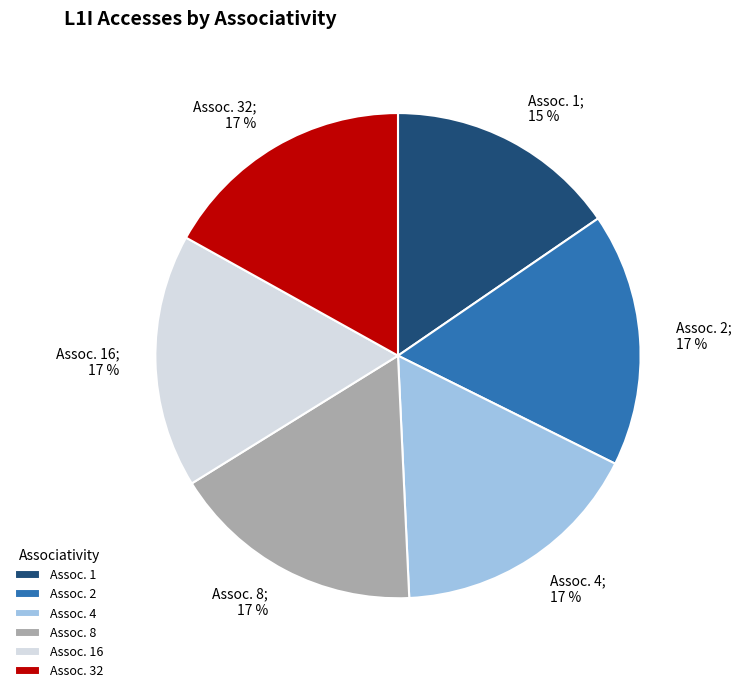

Combined, do Assoc. 1 and Assoc. 2 account for over 50%?

No